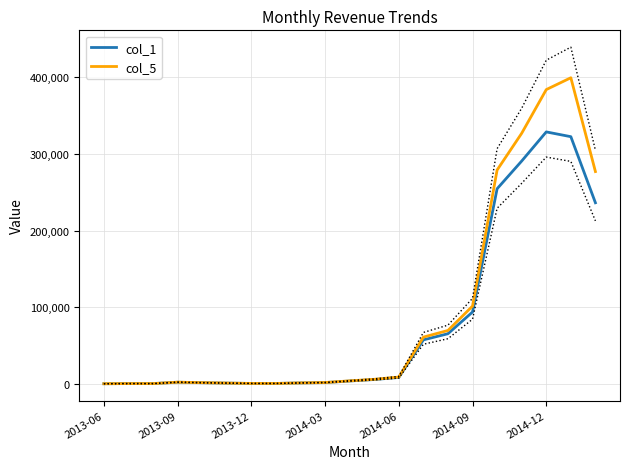

Which series has the largest total across all categories?

col_5